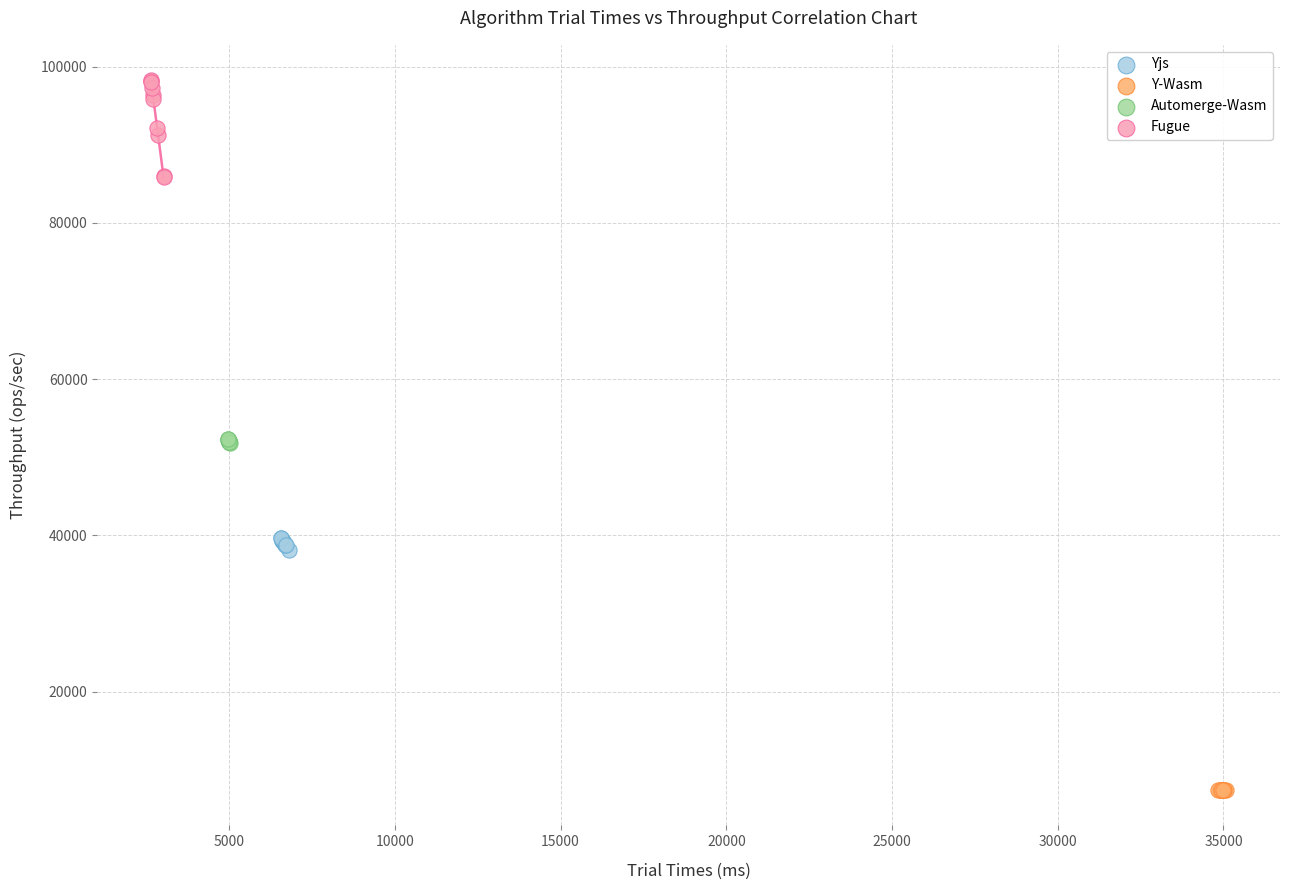

What are all the series names shown in the legend?

Yjs, Y-Wasm, Automerge-Wasm, Fugue